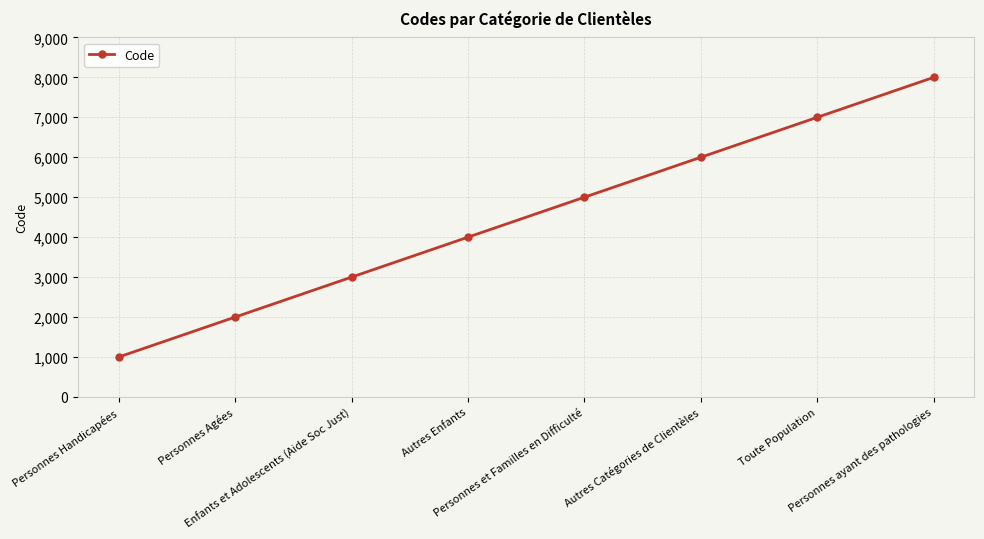

How many lines are shown in the chart?

1